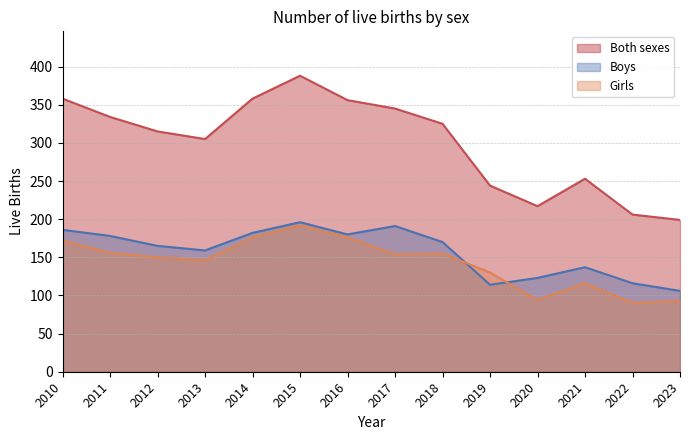

Is it true that Both sexes equals 463 at 2017?

False